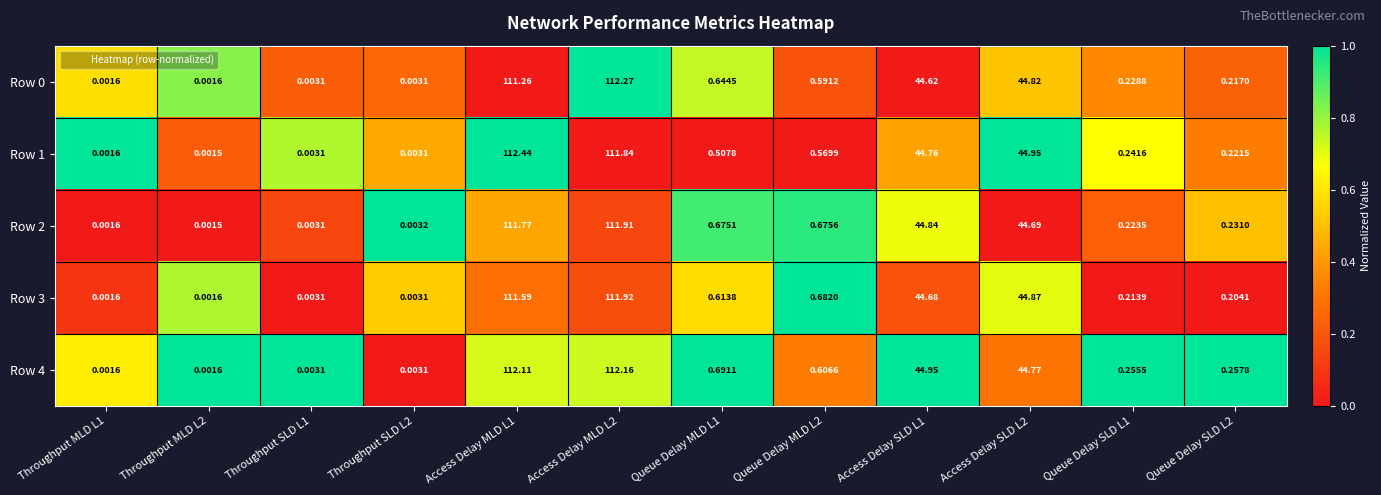

Is the value of Row 1 at Access Delay SLD L2 greater than the value of Row 4 at Queue Delay MLD L1?

Yes